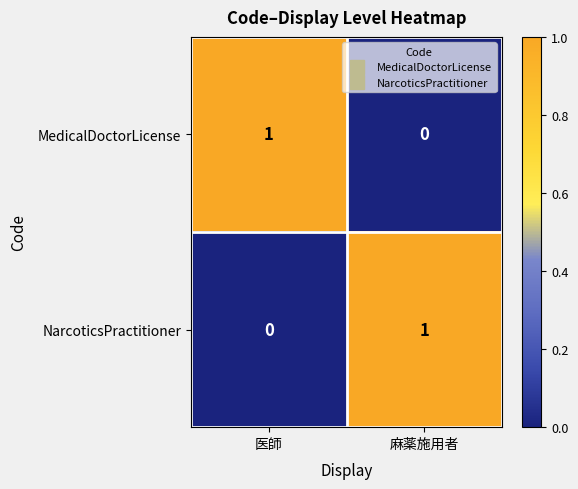

Is it true that NarcoticsPractitioner equals 0 at 医師?

True